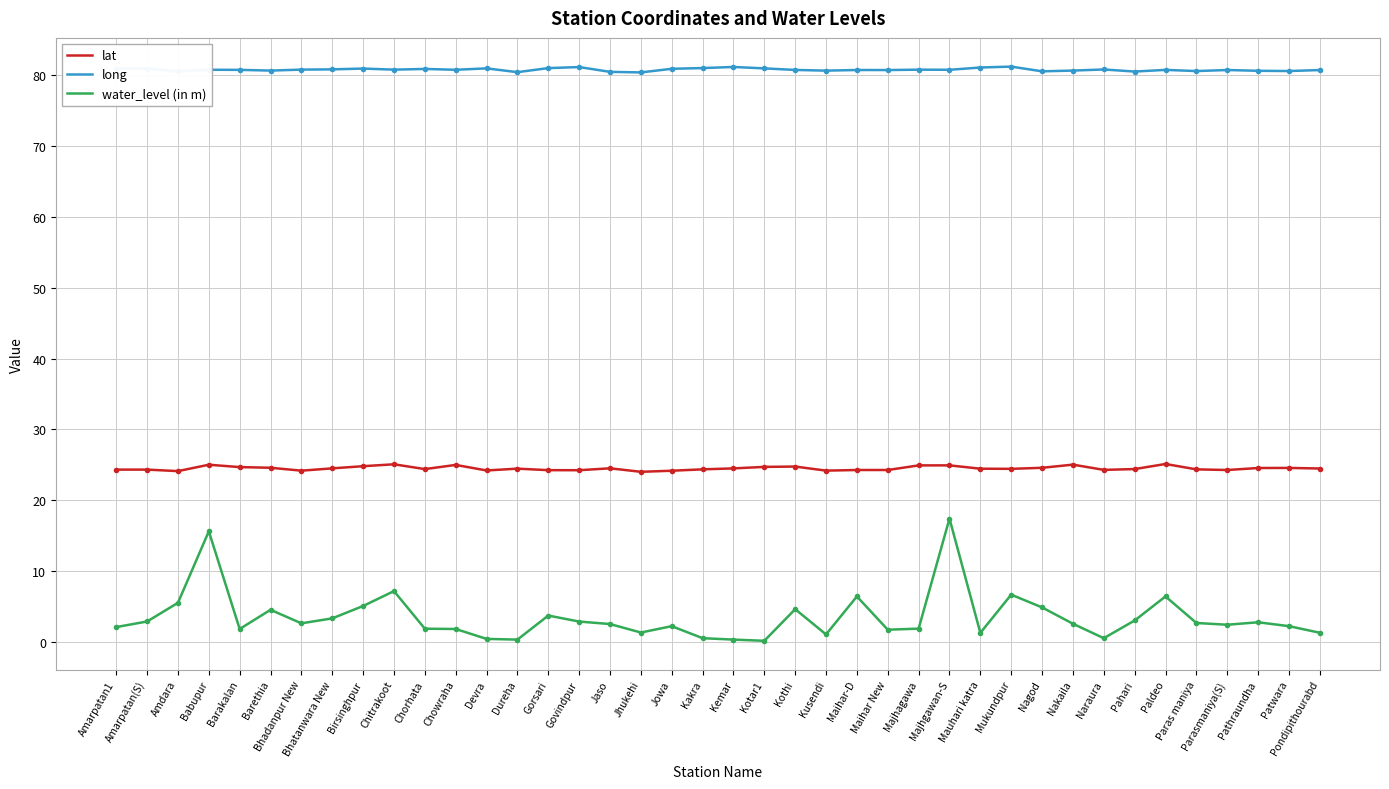

Which series has the largest total across all categories?

long